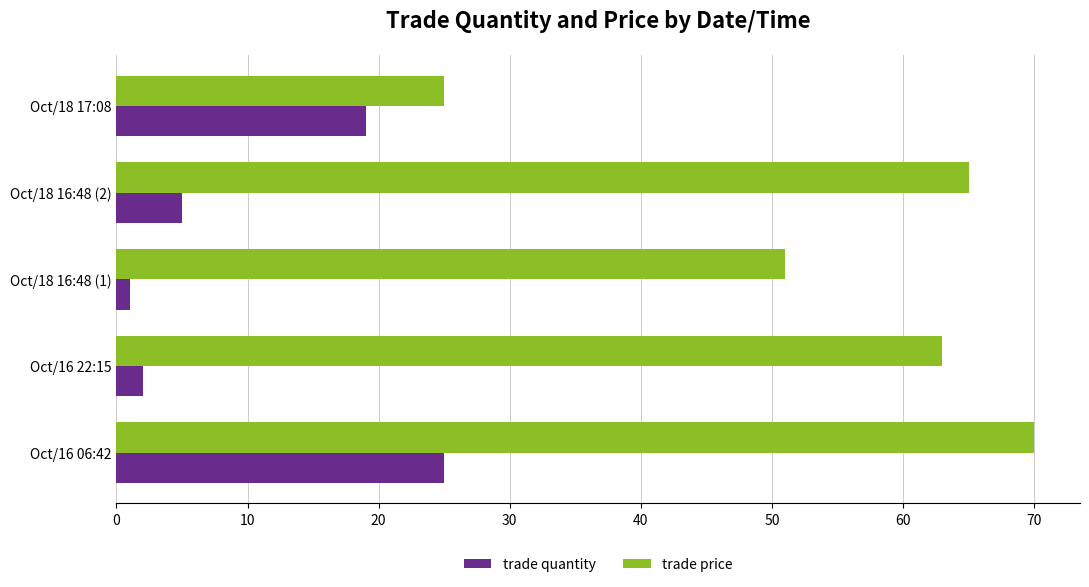

Rank the series at Oct/18 17:08 from highest to lowest value.

trade price, trade quantity